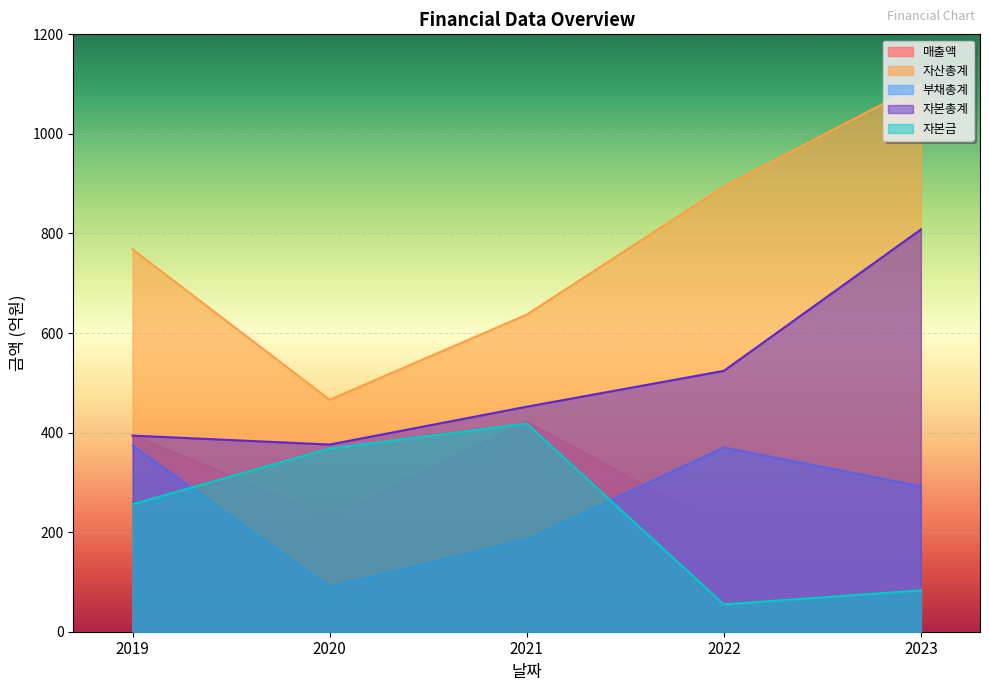

What is the lowest value of the 부채총계 series?

90